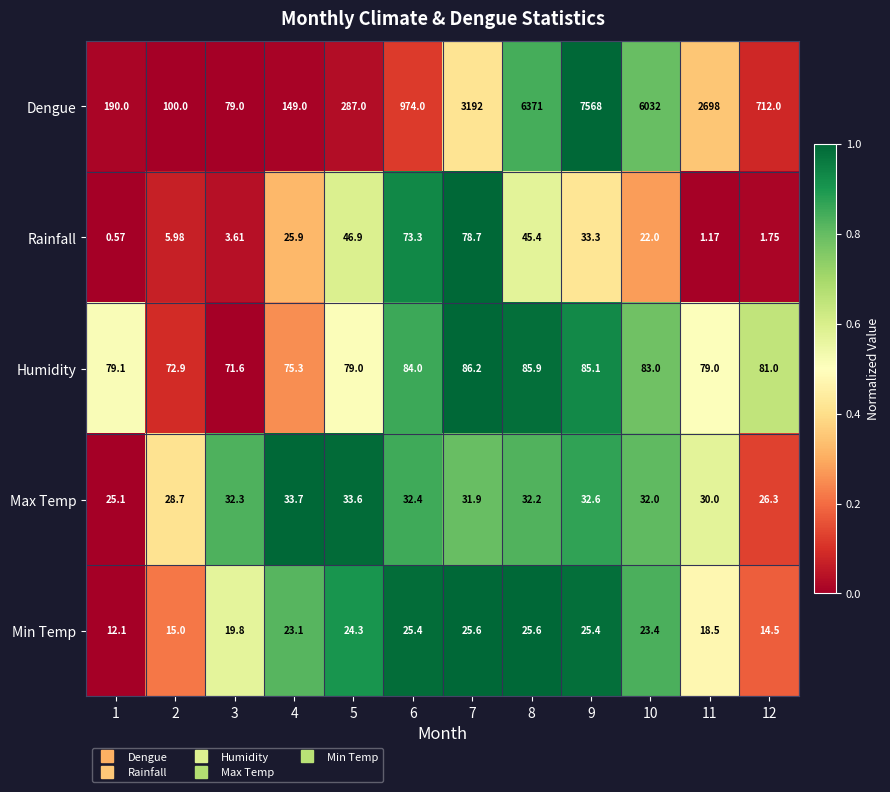

List the series in order of their peak value, highest first.

Dengue, Humidity, Rainfall, Max Temp, Min Temp